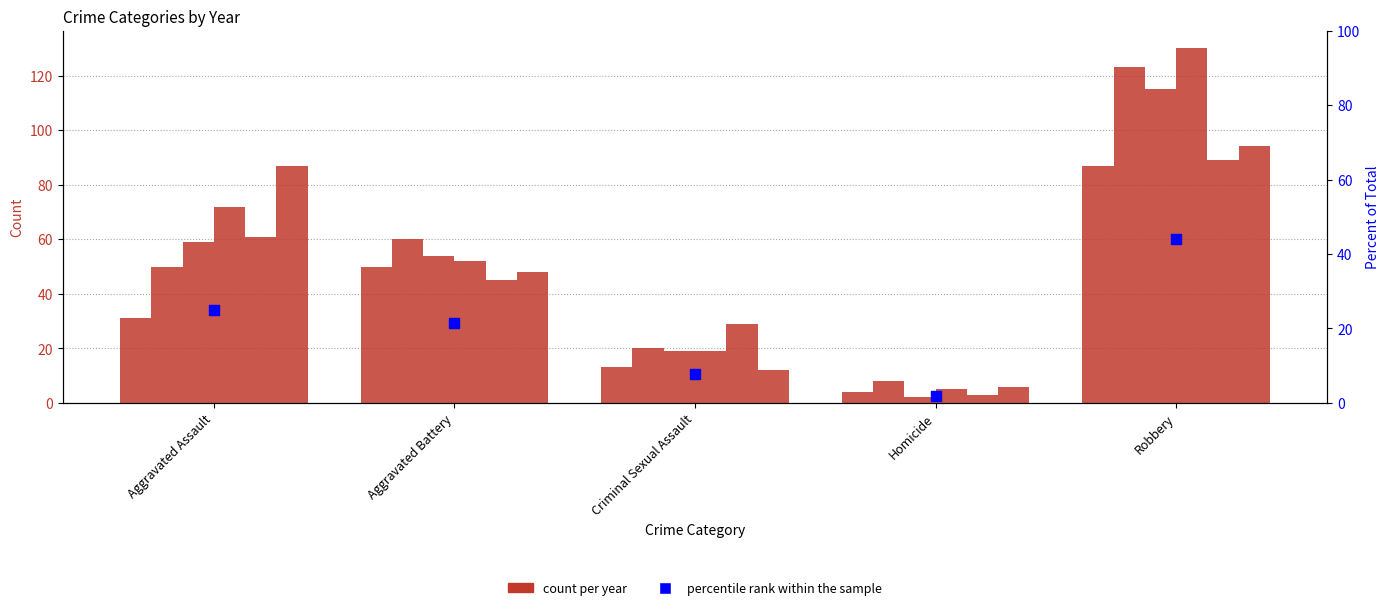

What is the change in value from Aggravated Assault to Homicide?

-22.9